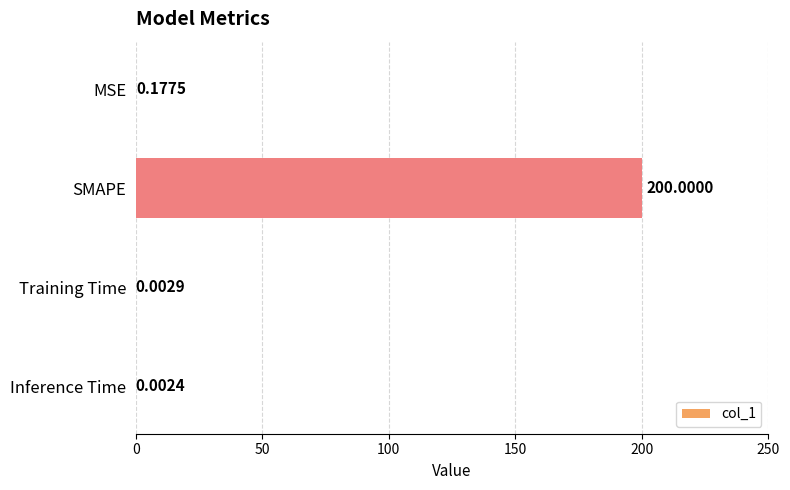

Which label corresponds to the largest value in the chart?

SMAPE